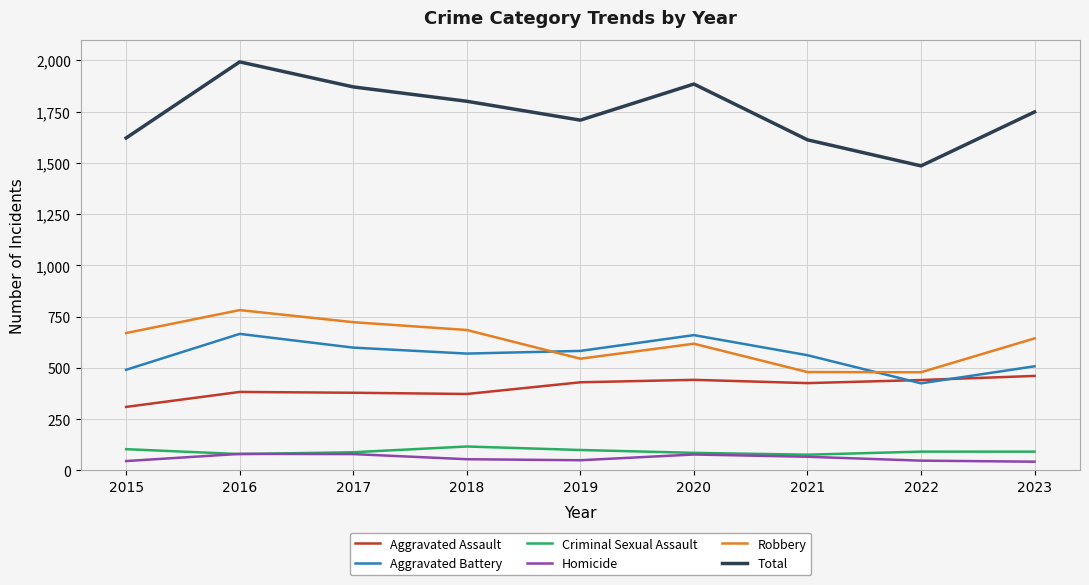

True or false: Aggravated Assault and Homicide intersect in this chart.

False